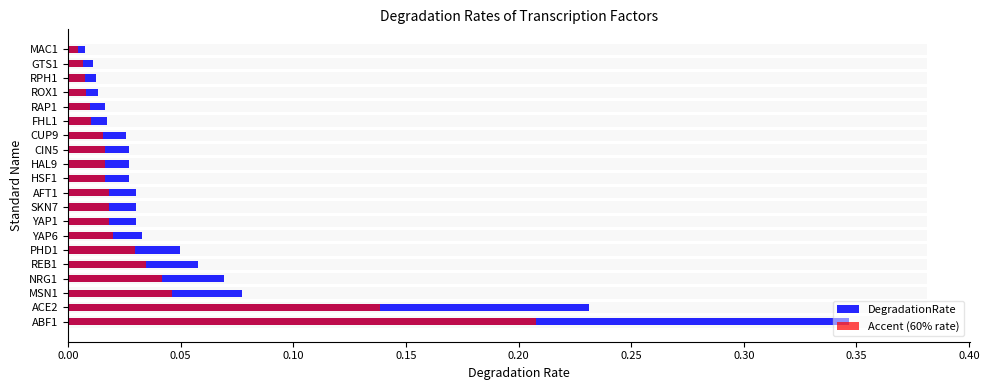

What position from the right is 0.00?

20